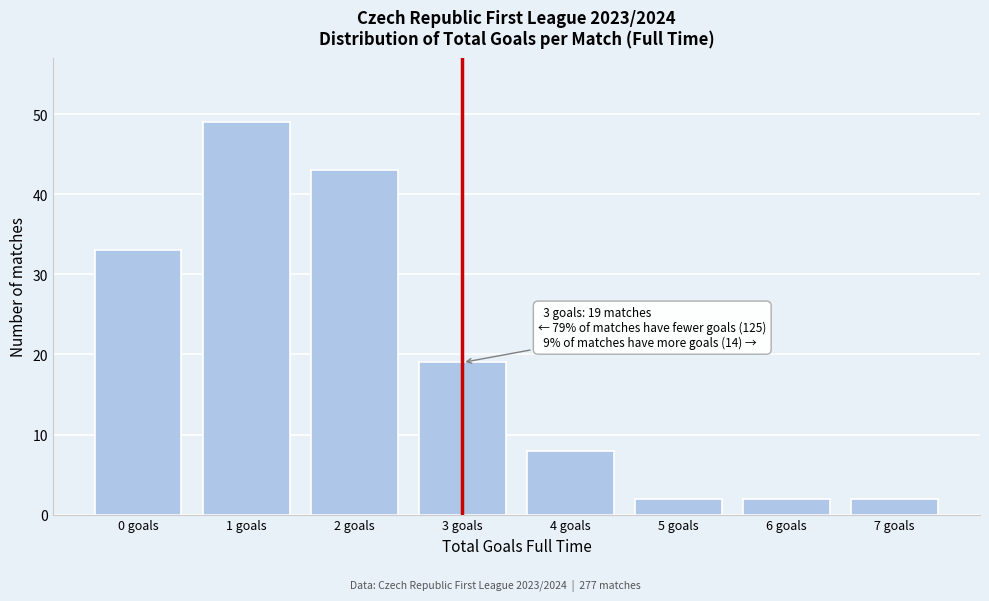

Reading left to right, what are all the values shown in this chart?

33	49	43	19	8	2	2	2